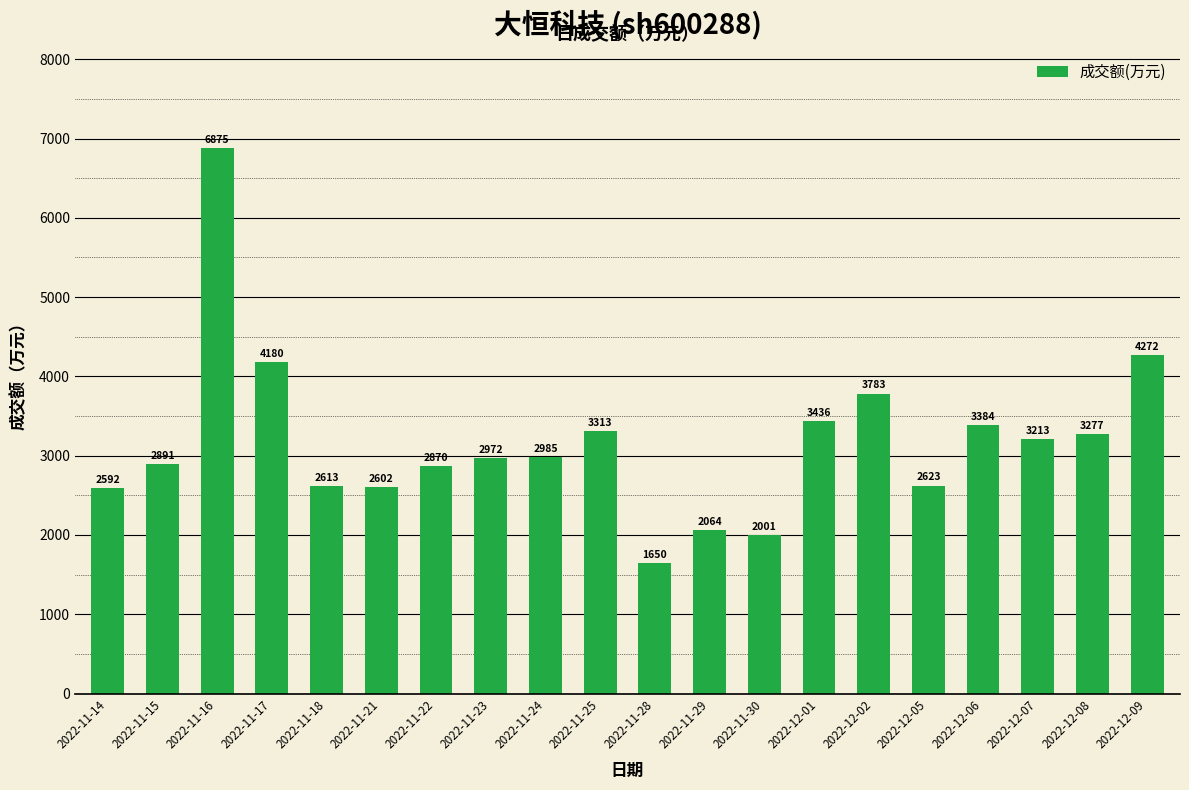

What is the average value?

3180